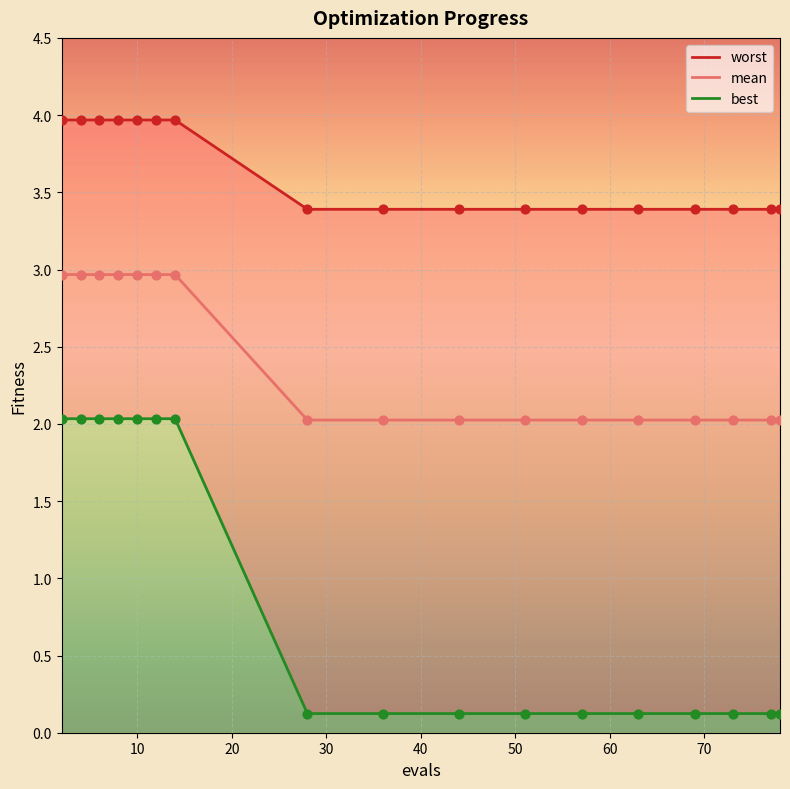

What is the maximum value for mean?

3.0